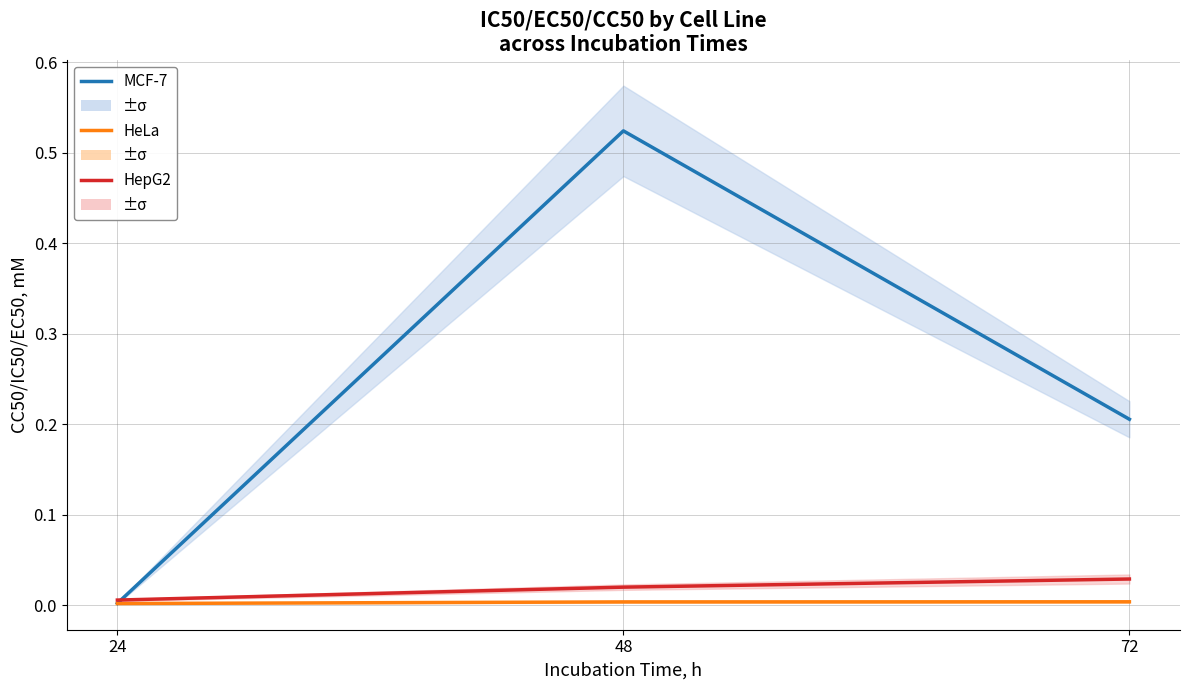

What are all the series names shown in the legend?

MCF-7, HeLa, HepG2